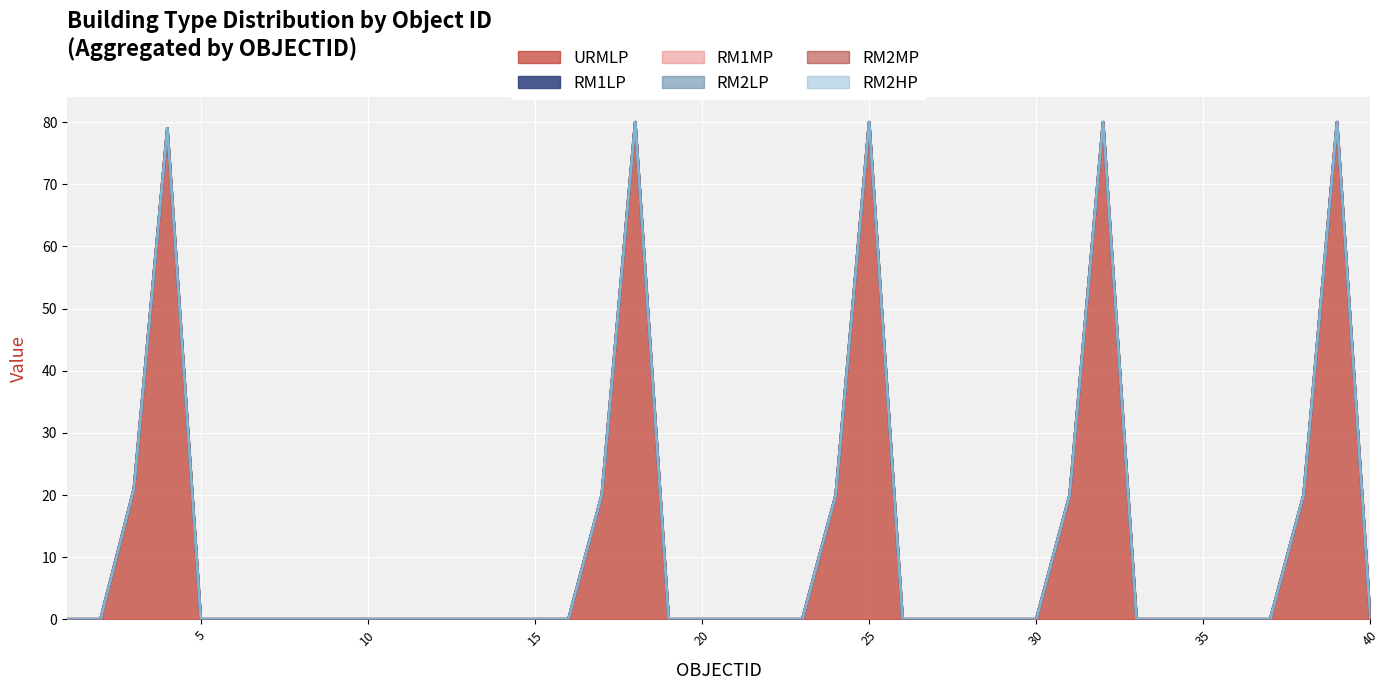

What is the difference between the highest and lowest values at 32?

80